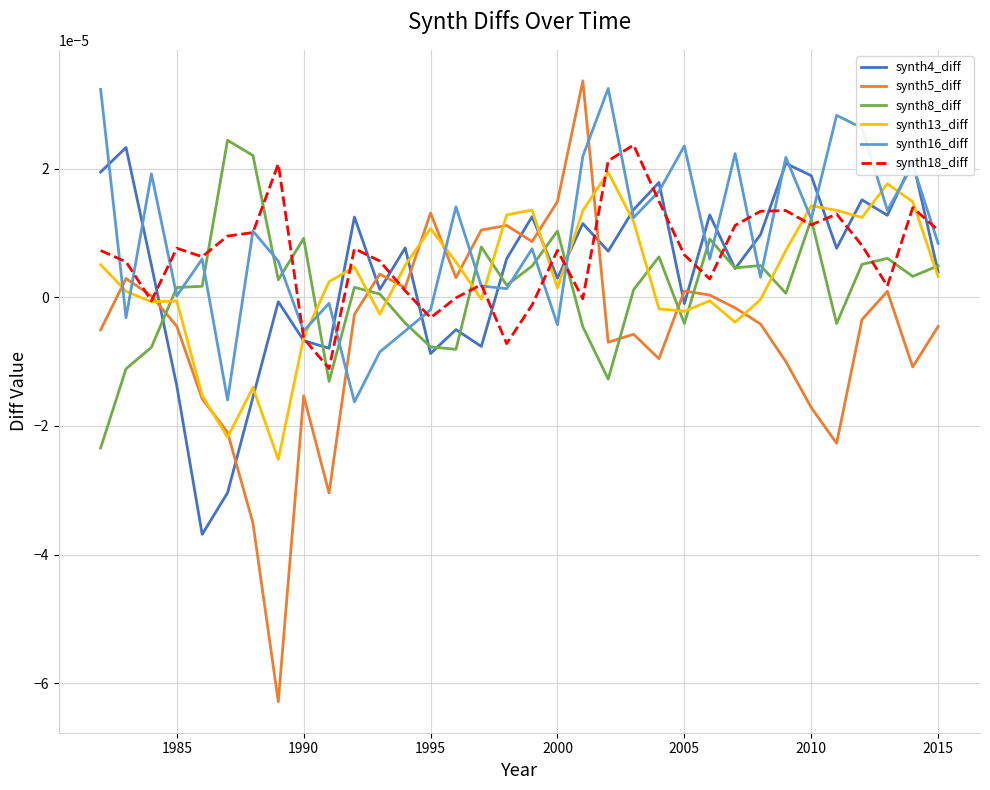

Which series has the largest range (max minus min)?

synth5_diff